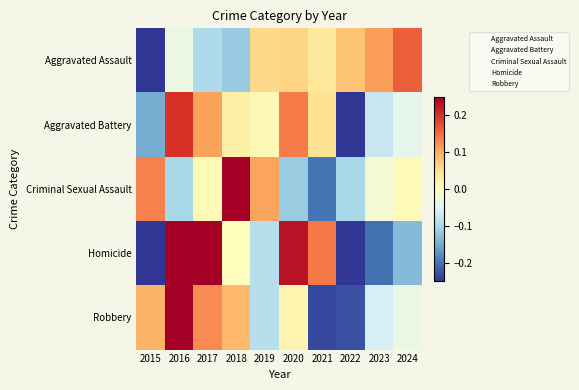

What is the approximate value of Robbery at 2016?

4.0